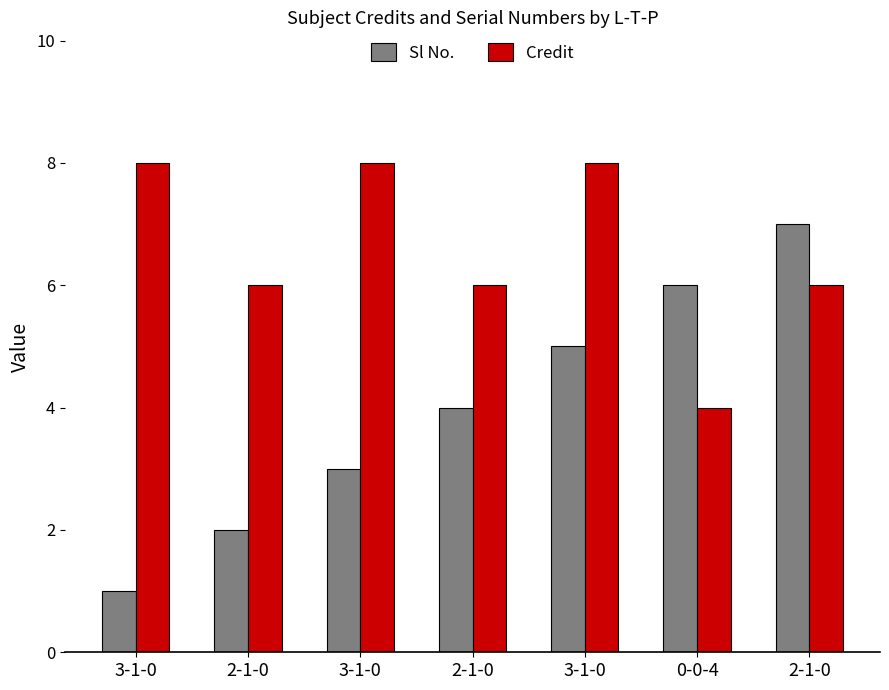

What is the maximum value for Credit?

8